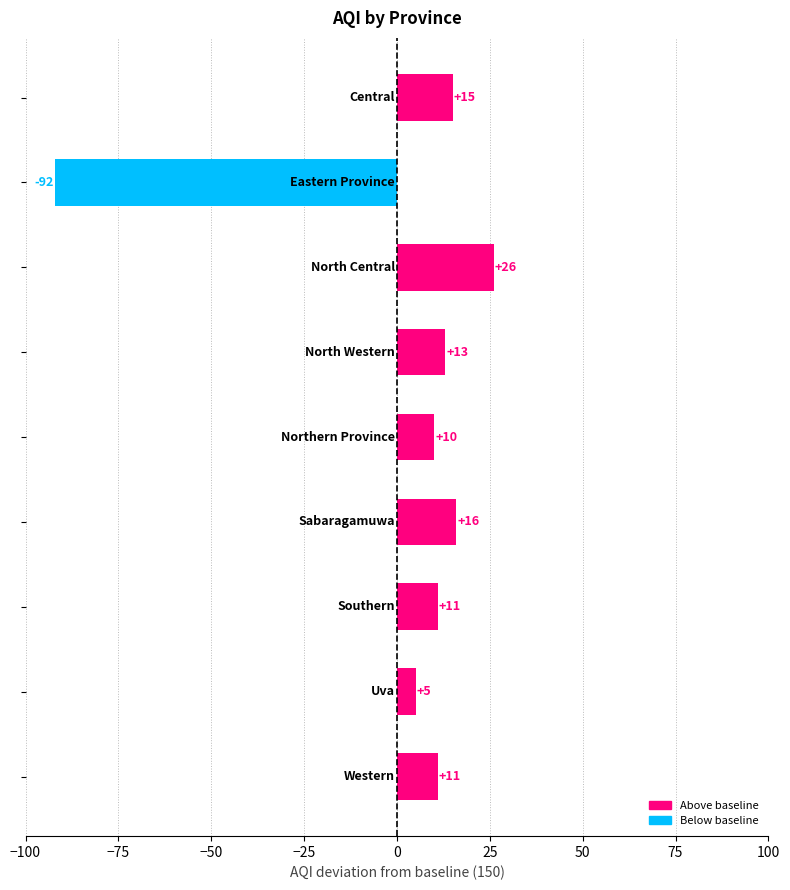

Reading top to bottom, what are all the values shown in this chart?

15	-92	26	13	10	16	11	5	11